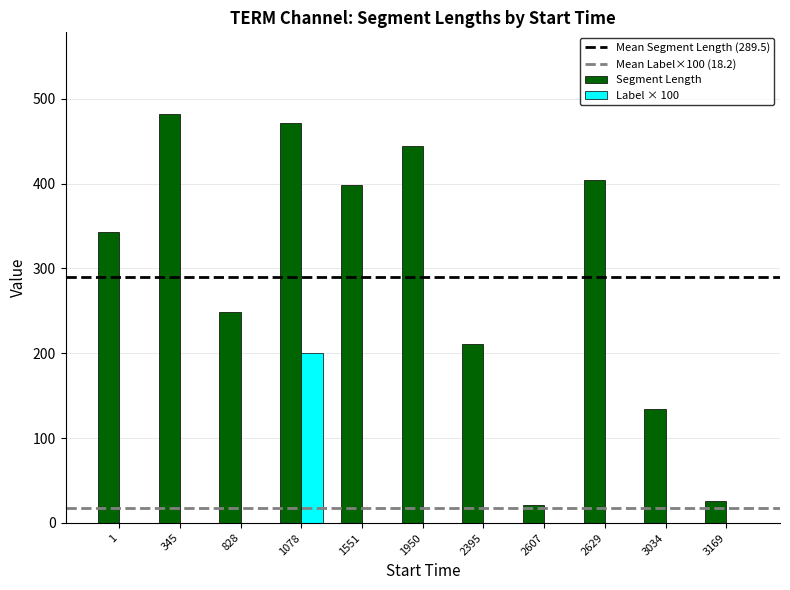

Is it true that Label × 100 equals -60 at 2607?

False